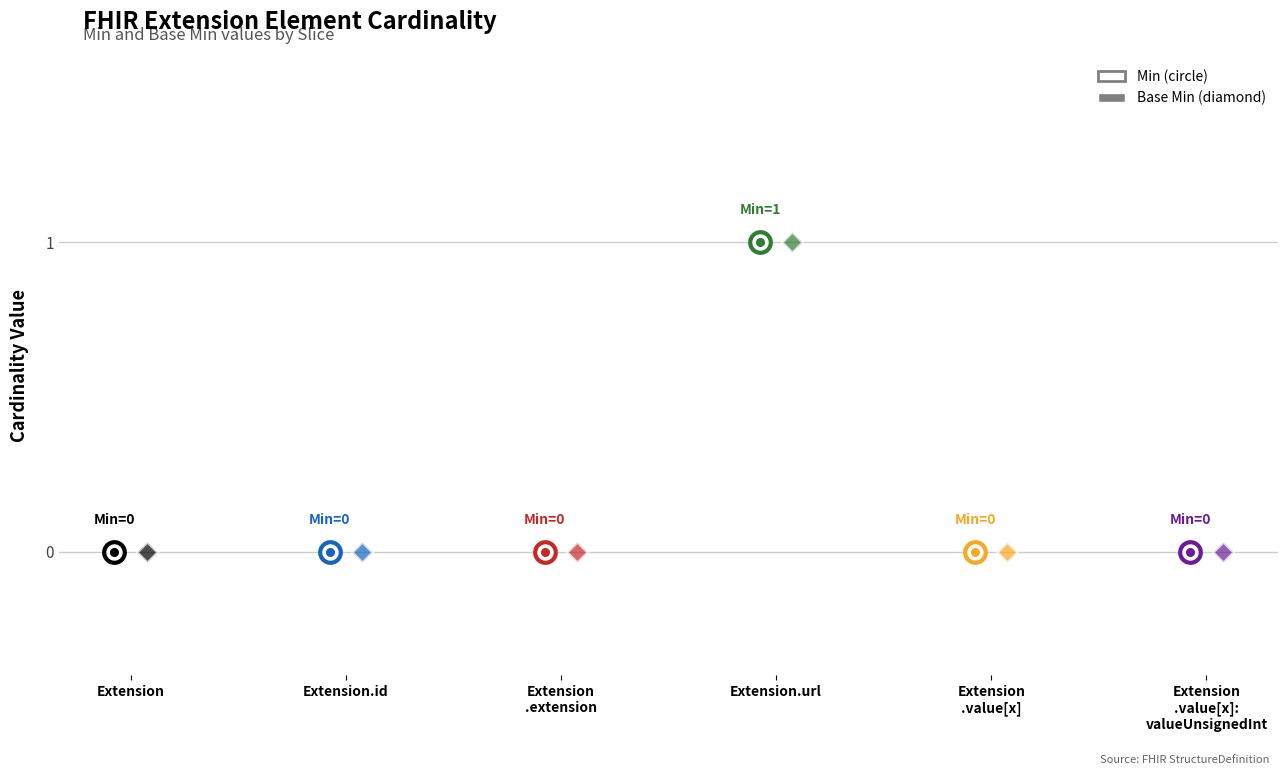

Is the value of Base Min at Extension.extension greater than the value of Min at Extension?

No